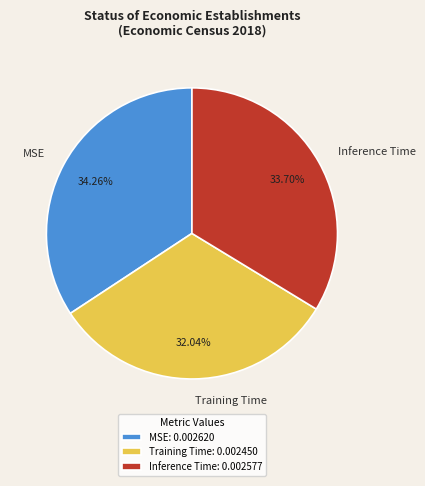

What percentage is the Inference Time slice, to the nearest percent?

34%